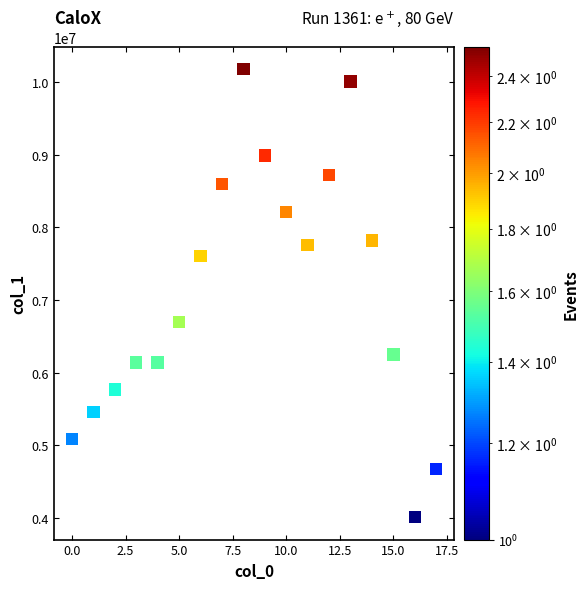

What is the range of Y values (max minus min)?

6165548